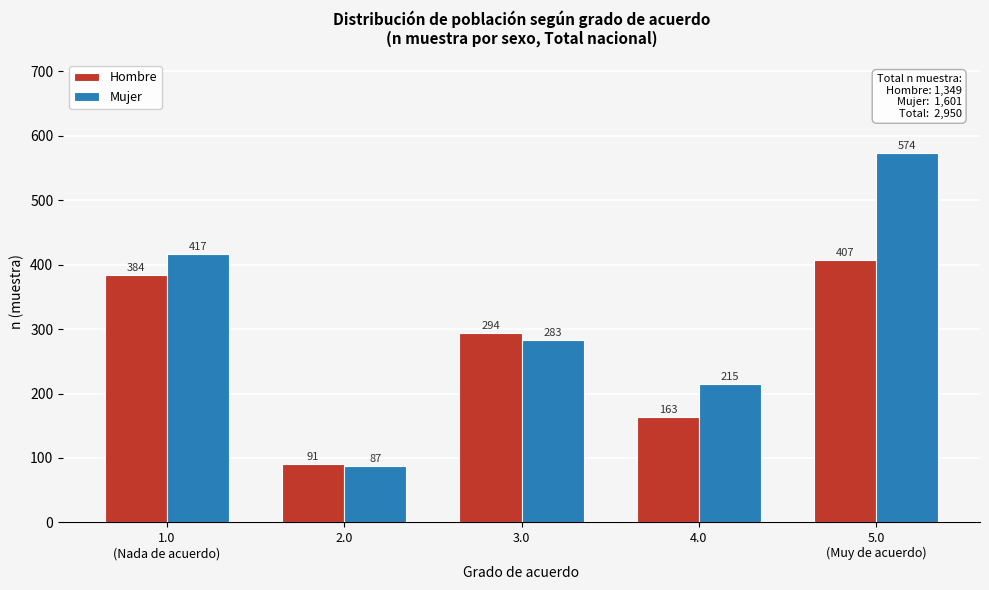

Reading left to right, list all the values displayed in this chart.

Hombre: 384	91	294	163	407
Mujer: 417	87	283	215	574